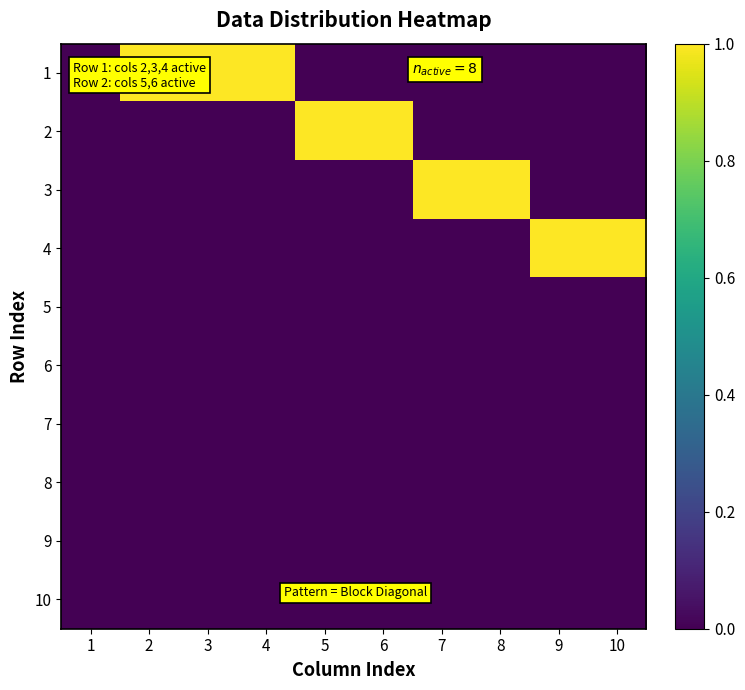

At 4, list the series in order from largest to smallest.

1, 2, 3, 4, 5, 6, 7, 8, 9, 10